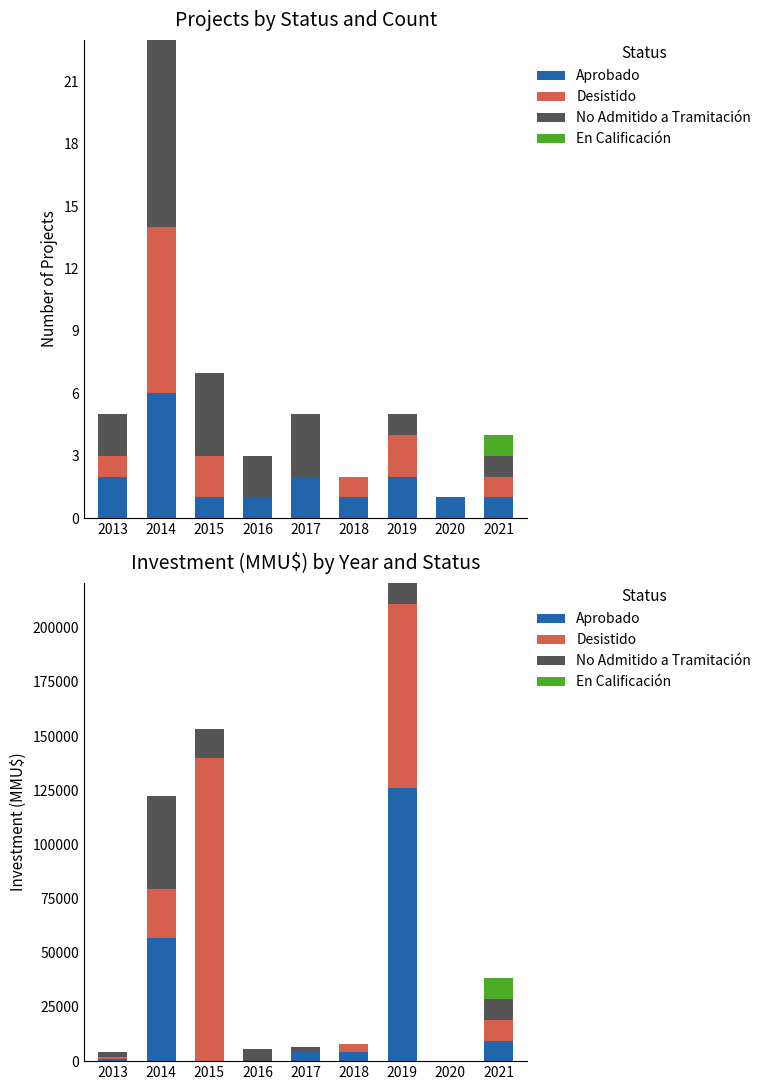

Rank the series by their maximum value, from lowest to highest.

En Calificación, No Admitido a Tramitación, Aprobado, Desistido